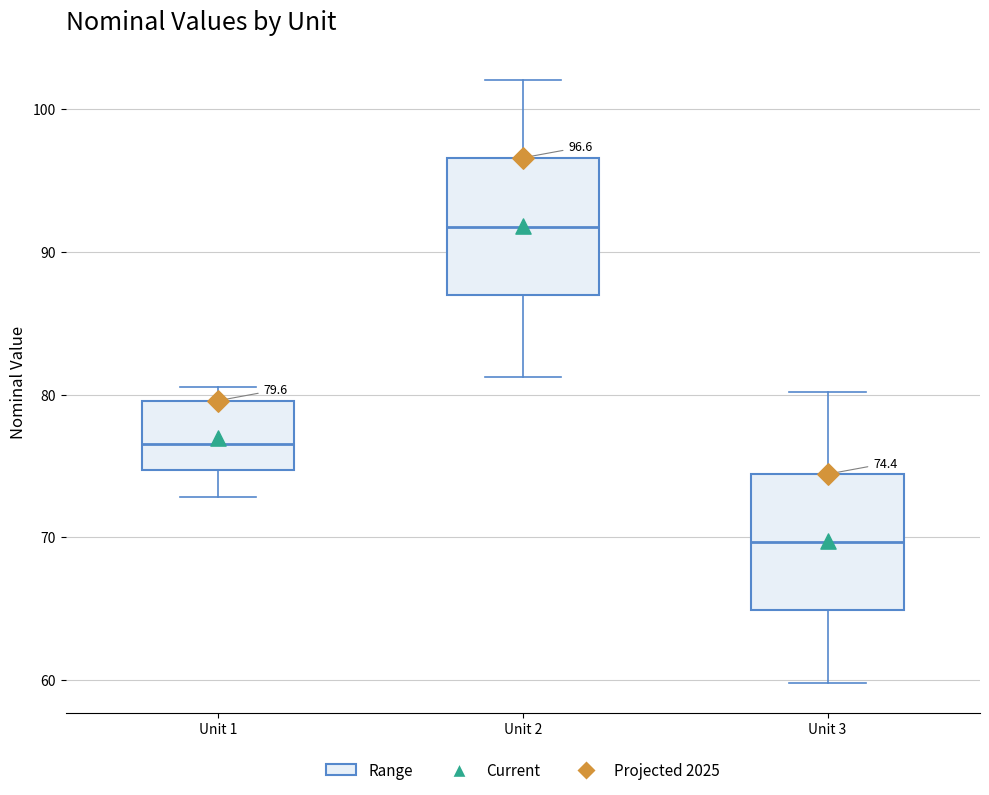

Which box's median line is the highest?

Unit 2